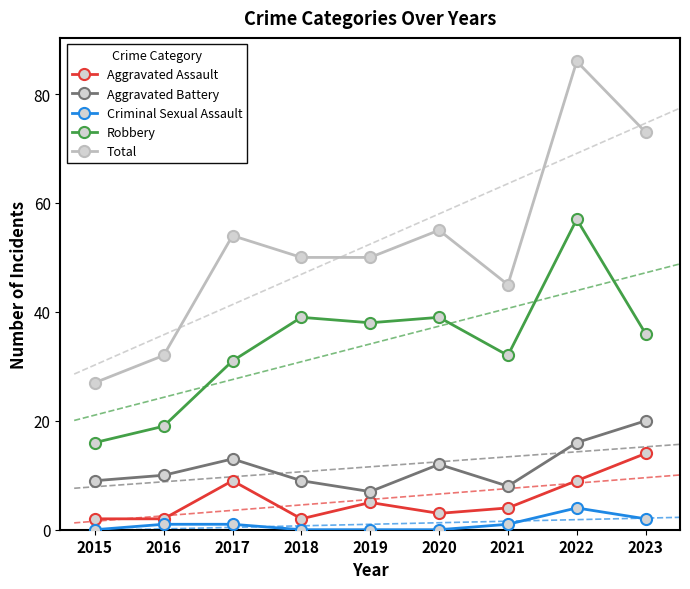

What is the value of the Criminal Sexual Assault point at the 2nd from the left?

1